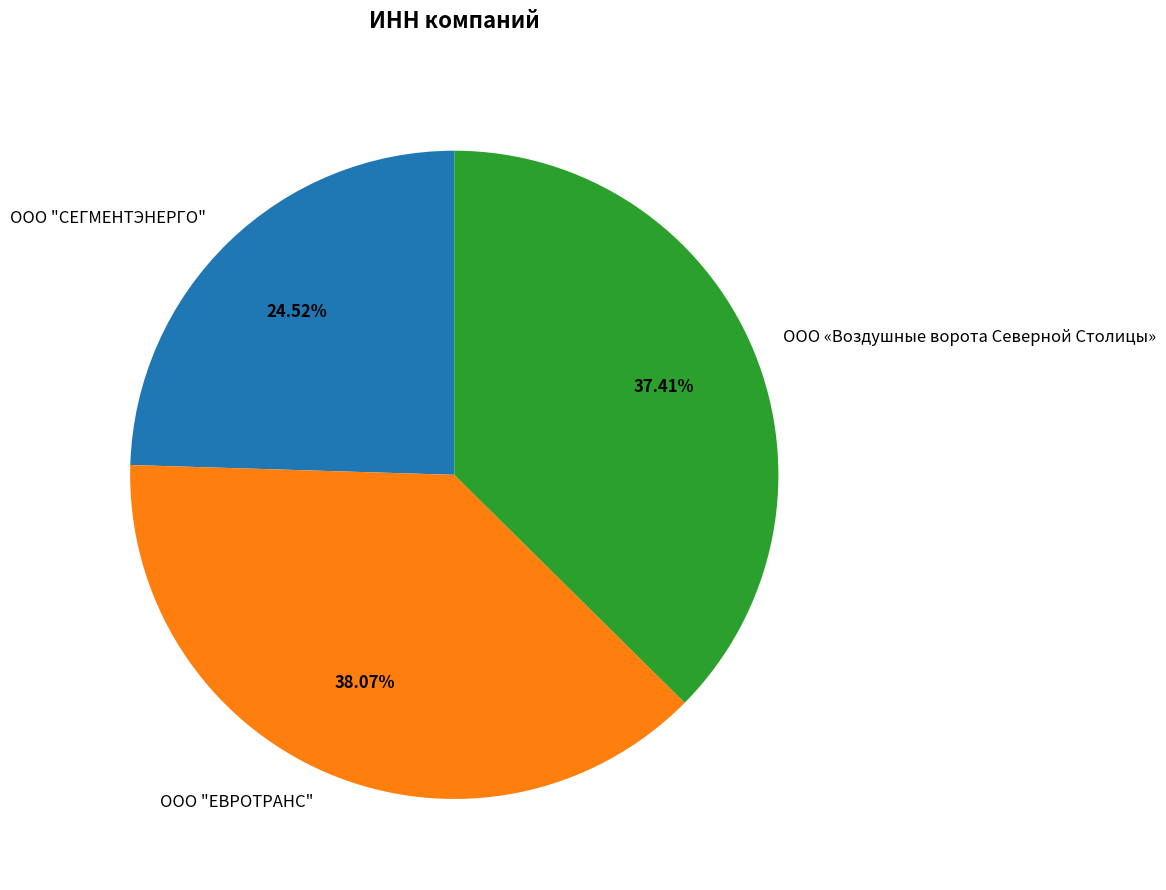

What percentage is the ООО «Воздушные ворота Северной Столицы» slice, to the nearest percent?

37%